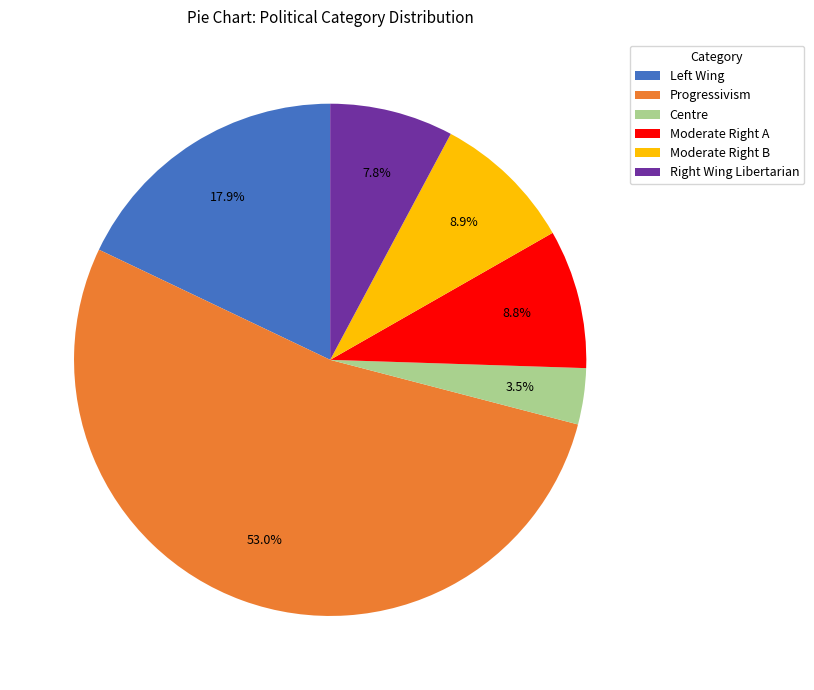

Does Progressivism represent more than half of the total?

Yes